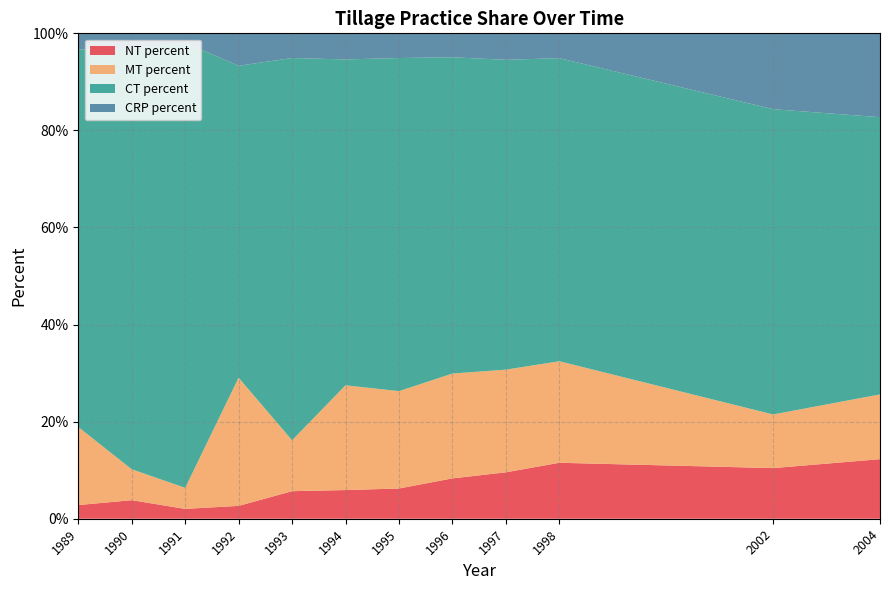

Reading left to right, extract all data points from this chart.

NT percent: 1989=0.0	1990=0.0	1991=0.0	1992=0.0	1993=0.1	1994=0.1	1995=0.1	1996=0.1	1997=0.1	1998=0.1	2002=0.1	2004=0.1
MT percent: 1989=0.2	1990=0.1	1991=0.0	1992=0.3	1993=0.1	1994=0.2	1995=0.2	1996=0.2	1997=0.2	1998=0.2	2002=0.1	2004=0.1
CT percent: 1989=0.8	1990=0.9	1991=0.9	1992=0.6	1993=0.8	1994=0.7	1995=0.7	1996=0.7	1997=0.6	1998=0.6	2002=0.6	2004=0.6
CRP percent: 1989=0.0	1990=0.0	1991=0.0	1992=0.1	1993=0.1	1994=0.1	1995=0.1	1996=0.0	1997=0.1	1998=0.1	2002=0.2	2004=0.2